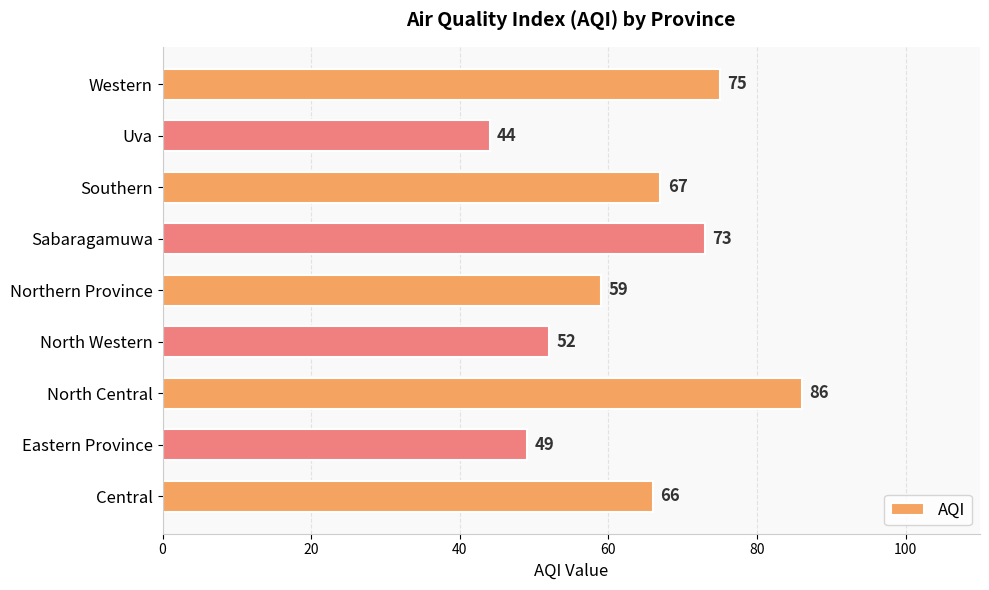

Between Southern and Western, which is larger?

Western